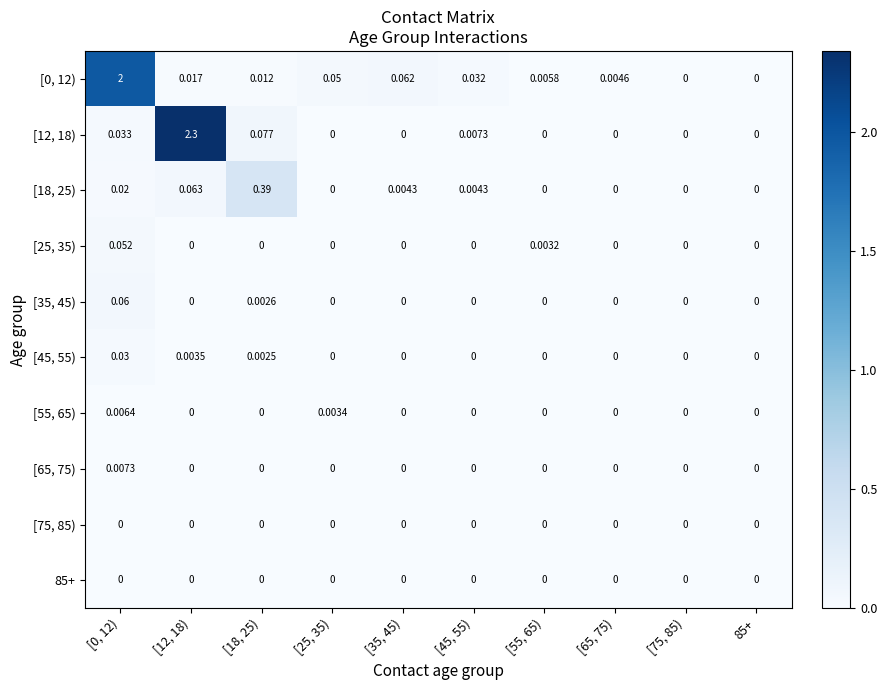

Reading left to right, transcribe all the data shown in this chart.

[0, 12): [0, 12)=2.0	[12, 18)=0.0	[18, 25)=0.0	[25, 35)=0.1	[35, 45)=0.1	[45, 55)=0.0	[55, 65)=0.0	[65, 75)=0.0	[75, 85)=0.0	85+=0.0
[12, 18): [0, 12)=0.0	[12, 18)=2.3	[18, 25)=0.1	[25, 35)=0.0	[35, 45)=0.0	[45, 55)=0.0	[55, 65)=0.0	[65, 75)=0.0	[75, 85)=0.0	85+=0.0
[18, 25): [0, 12)=0.0	[12, 18)=0.1	[18, 25)=0.4	[25, 35)=0.0	[35, 45)=0.0	[45, 55)=0.0	[55, 65)=0.0	[65, 75)=0.0	[75, 85)=0.0	85+=0.0
[25, 35): [0, 12)=0.1	[12, 18)=0.0	[18, 25)=0.0	[25, 35)=0.0	[35, 45)=0.0	[45, 55)=0.0	[55, 65)=0.0	[65, 75)=0.0	[75, 85)=0.0	85+=0.0
[35, 45): [0, 12)=0.1	[12, 18)=0.0	[18, 25)=0.0	[25, 35)=0.0	[35, 45)=0.0	[45, 55)=0.0	[55, 65)=0.0	[65, 75)=0.0	[75, 85)=0.0	85+=0.0
[45, 55): [0, 12)=0.0	[12, 18)=0.0	[18, 25)=0.0	[25, 35)=0.0	[35, 45)=0.0	[45, 55)=0.0	[55, 65)=0.0	[65, 75)=0.0	[75, 85)=0.0	85+=0.0
[55, 65): [0, 12)=0.0	[12, 18)=0.0	[18, 25)=0.0	[25, 35)=0.0	[35, 45)=0.0	[45, 55)=0.0	[55, 65)=0.0	[65, 75)=0.0	[75, 85)=0.0	85+=0.0
[65, 75): [0, 12)=0.0	[12, 18)=0.0	[18, 25)=0.0	[25, 35)=0.0	[35, 45)=0.0	[45, 55)=0.0	[55, 65)=0.0	[65, 75)=0.0	[75, 85)=0.0	85+=0.0
[75, 85): [0, 12)=0.0	[12, 18)=0.0	[18, 25)=0.0	[25, 35)=0.0	[35, 45)=0.0	[45, 55)=0.0	[55, 65)=0.0	[65, 75)=0.0	[75, 85)=0.0	85+=0.0
85+: [0, 12)=0.0	[12, 18)=0.0	[18, 25)=0.0	[25, 35)=0.0	[35, 45)=0.0	[45, 55)=0.0	[55, 65)=0.0	[65, 75)=0.0	[75, 85)=0.0	85+=0.0